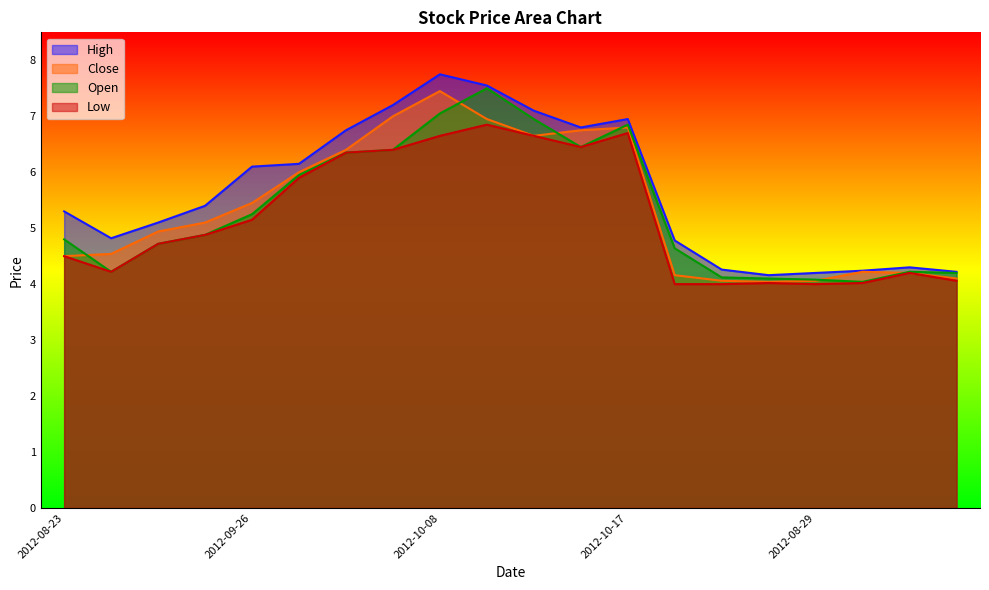

What is the spread (max minus min) of values at 2012-10-17?

0.2